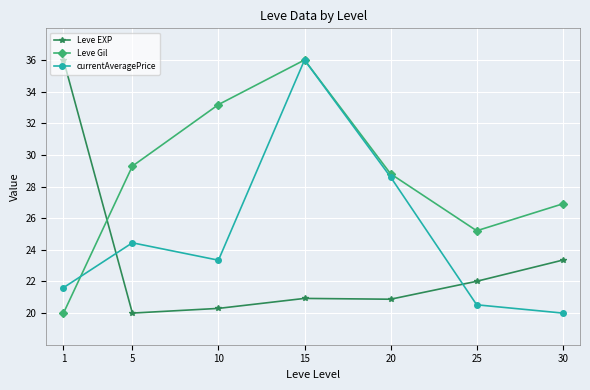

What is the minimum value for Leve Gil?

20.0